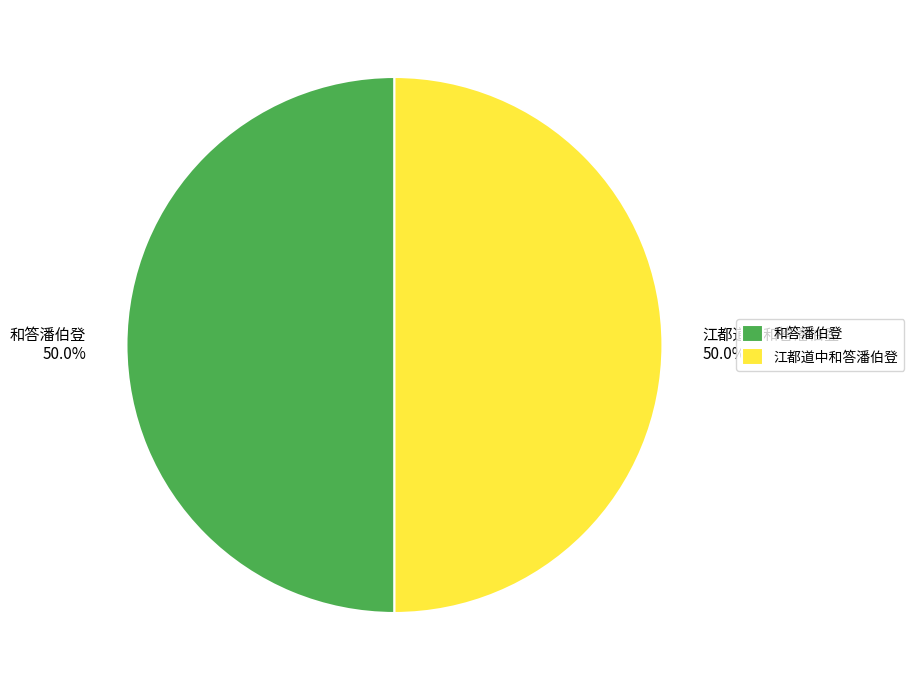

What is the total percentage of 和答潘伯登 and 江都道中和答潘伯登?

100.0%